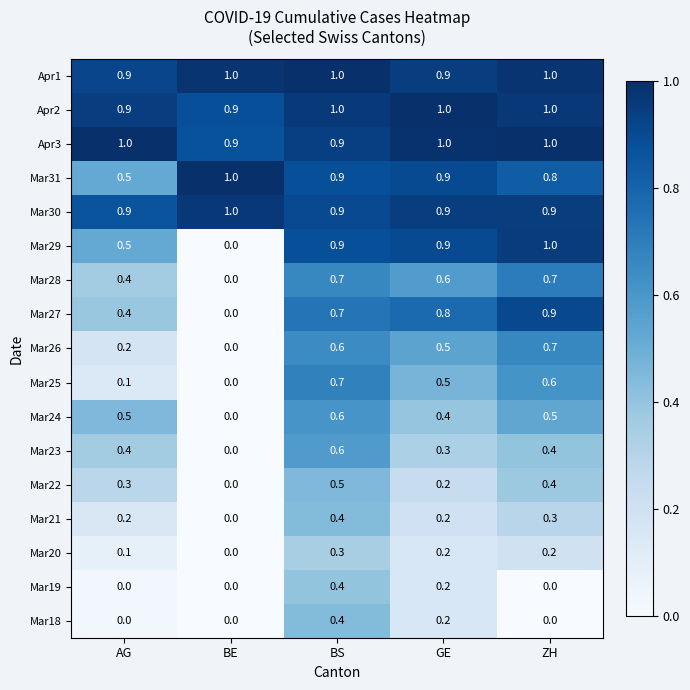

At which category is the sum across all series the highest?

BS